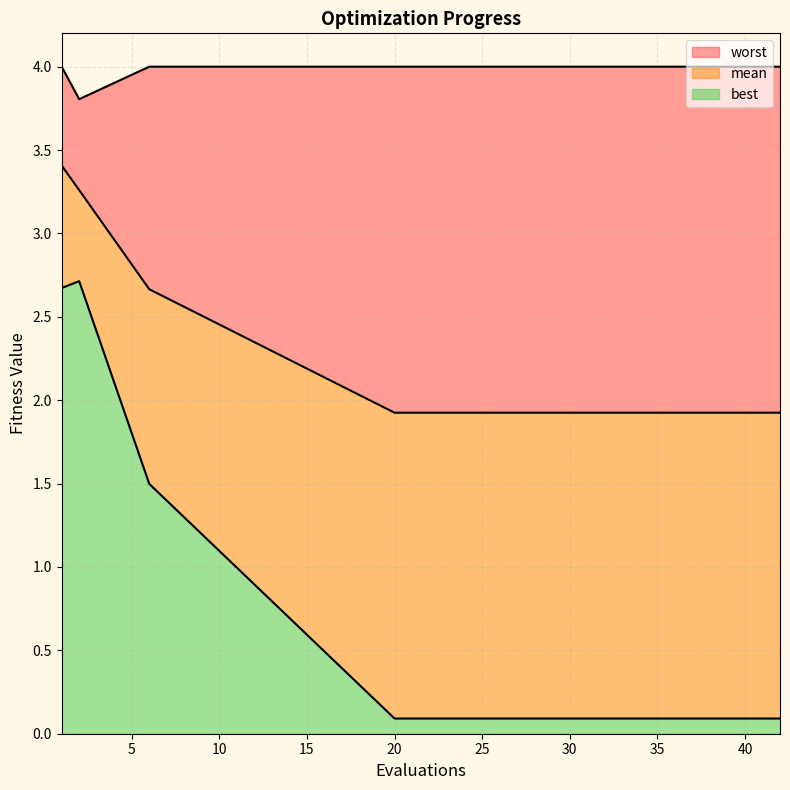

What is the greatest value displayed?

4.0